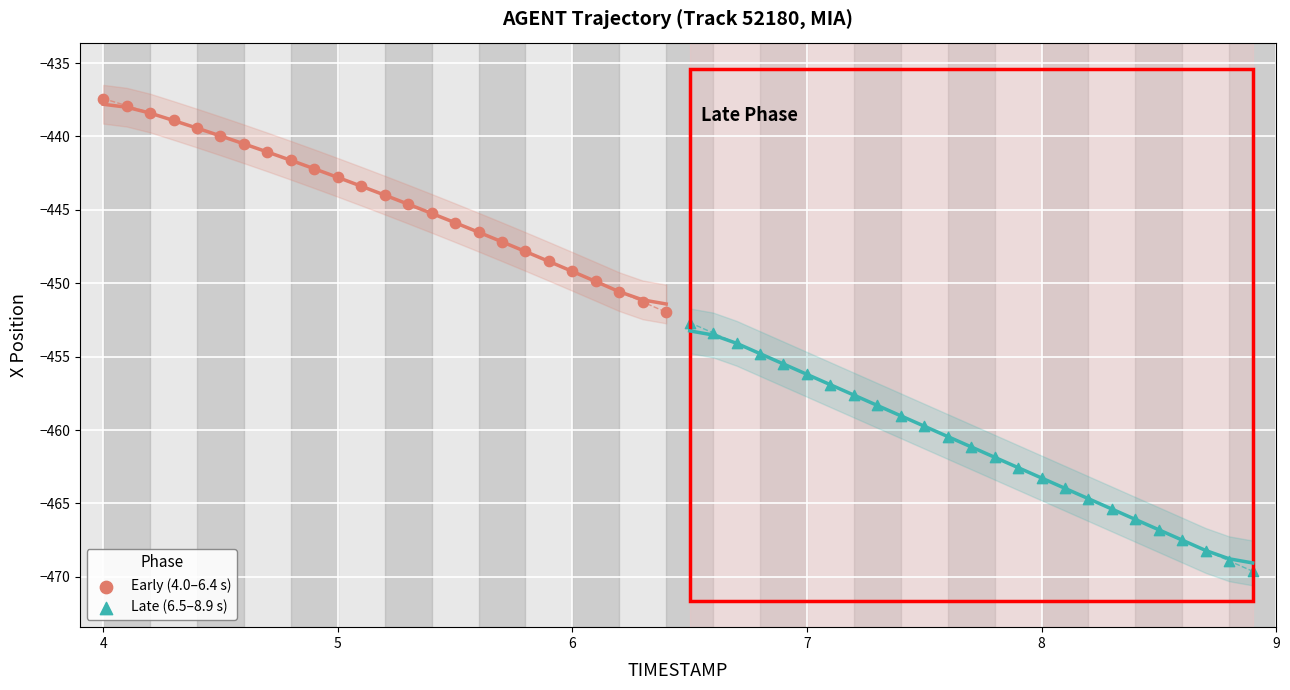

Which series reaches the maximum Y coordinate?

Early (4.0–6.4 s)